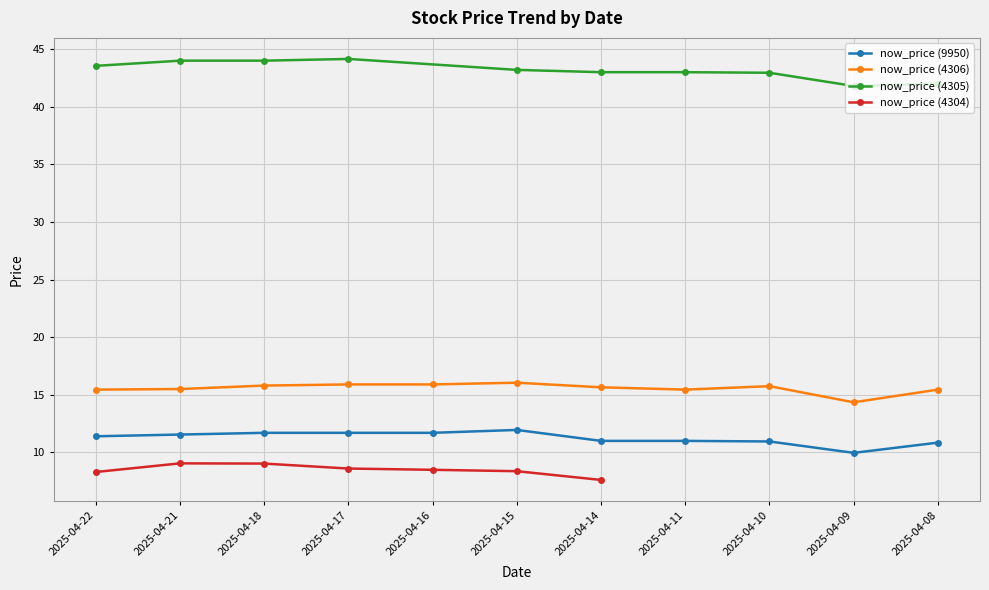

True or false: now_price (9950) has a value of 20.2 at 2025-04-17.

False